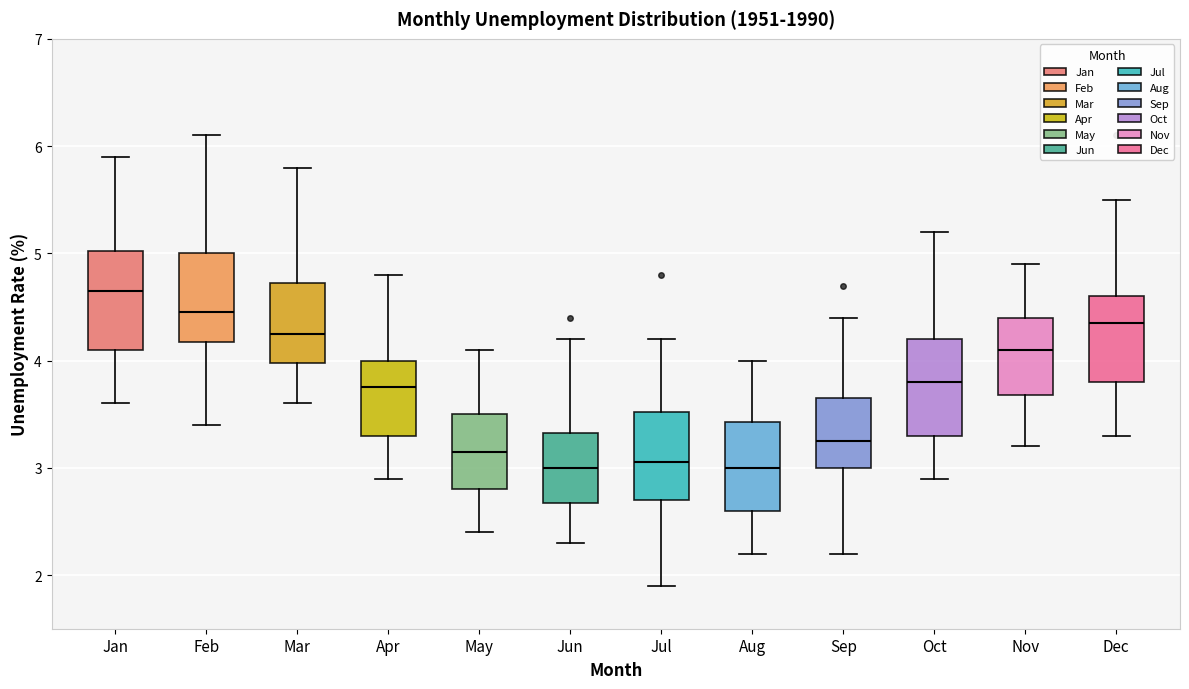

Reading left to right, read every box against the y-axis: the position of its median line, the range the box covers, and the ends of its whiskers. The values are not printed on the chart, so give them approximately, as read against the axis.

Jan: median 4.7, box 4.1 to 5.0, whiskers 3.6 to 5.9
Feb: median 4.5, box 4.2 to 5.0, whiskers 3.4 to 6.1
Mar: median 4.3, box 4.0 to 4.7, whiskers 3.6 to 5.8
Apr: median 3.8, box 3.3 to 4.0, whiskers 2.9 to 4.8
May: median 3.2, box 2.8 to 3.5, whiskers 2.4 to 4.1
Jun: median 3.0, box 2.7 to 3.3, whiskers 2.3 to 4.2
Jul: median 3.1, box 2.7 to 3.5, whiskers 1.9 to 4.2
Aug: median 3.0, box 2.6 to 3.4, whiskers 2.2 to 4.0
Sep: median 3.3, box 3.0 to 3.7, whiskers 2.2 to 4.4
Oct: median 3.8, box 3.3 to 4.2, whiskers 2.9 to 5.2
Nov: median 4.1, box 3.7 to 4.4, whiskers 3.2 to 4.9
Dec: median 4.4, box 3.8 to 4.6, whiskers 3.3 to 5.5